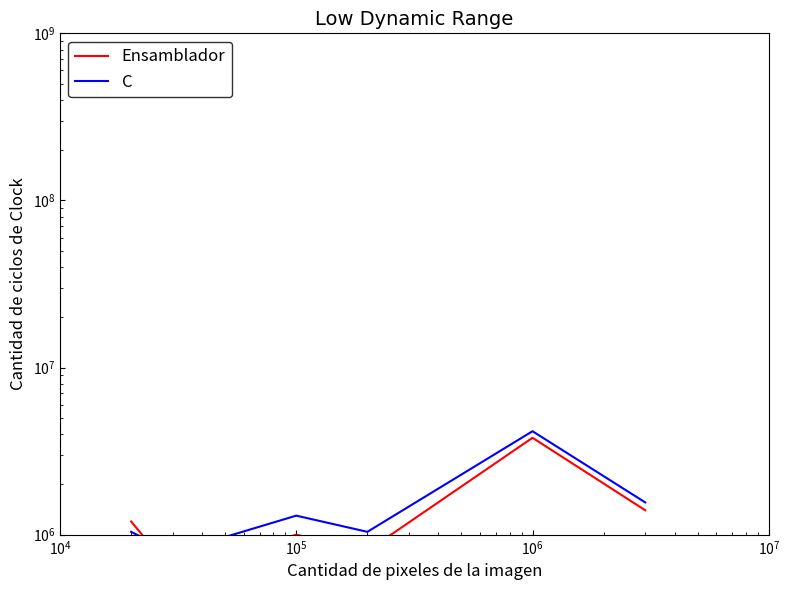

Is the value of C at $\mathdefault{10^{4}}$ greater than the value of Ensamblador at $\mathdefault{10^{5}}$?

No